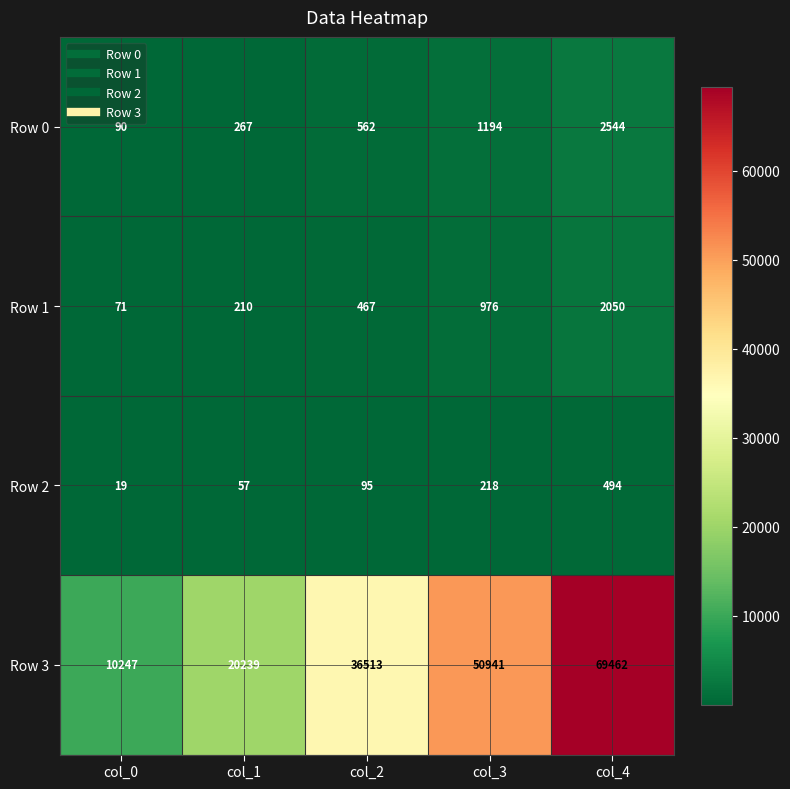

Which series has the widest spread of values?

Row 3